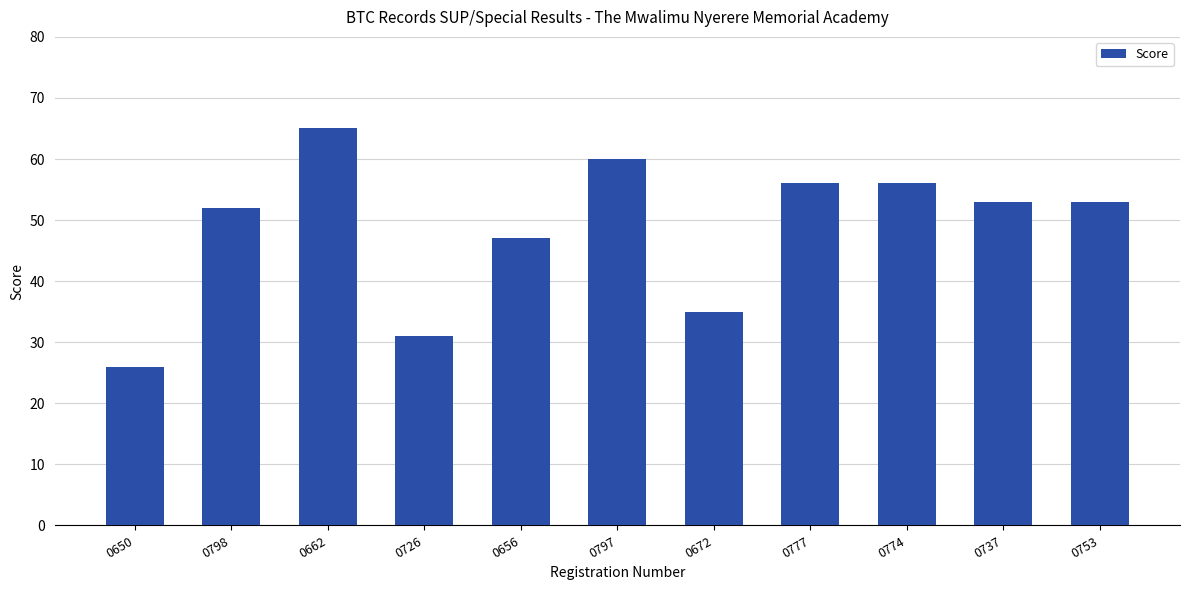

How many categories are shown in the chart?

11